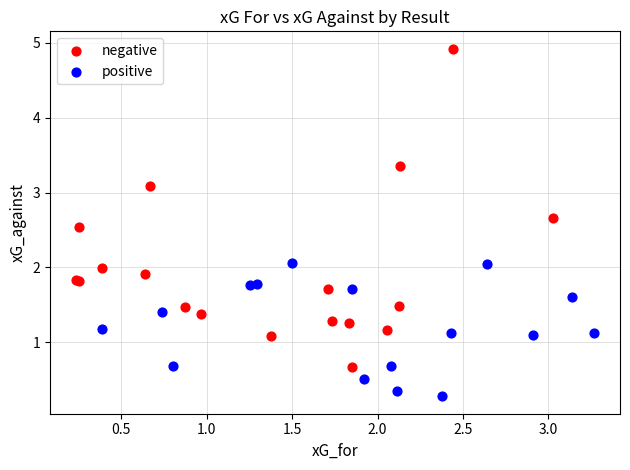

Which series contains the lowest Y value?

positive